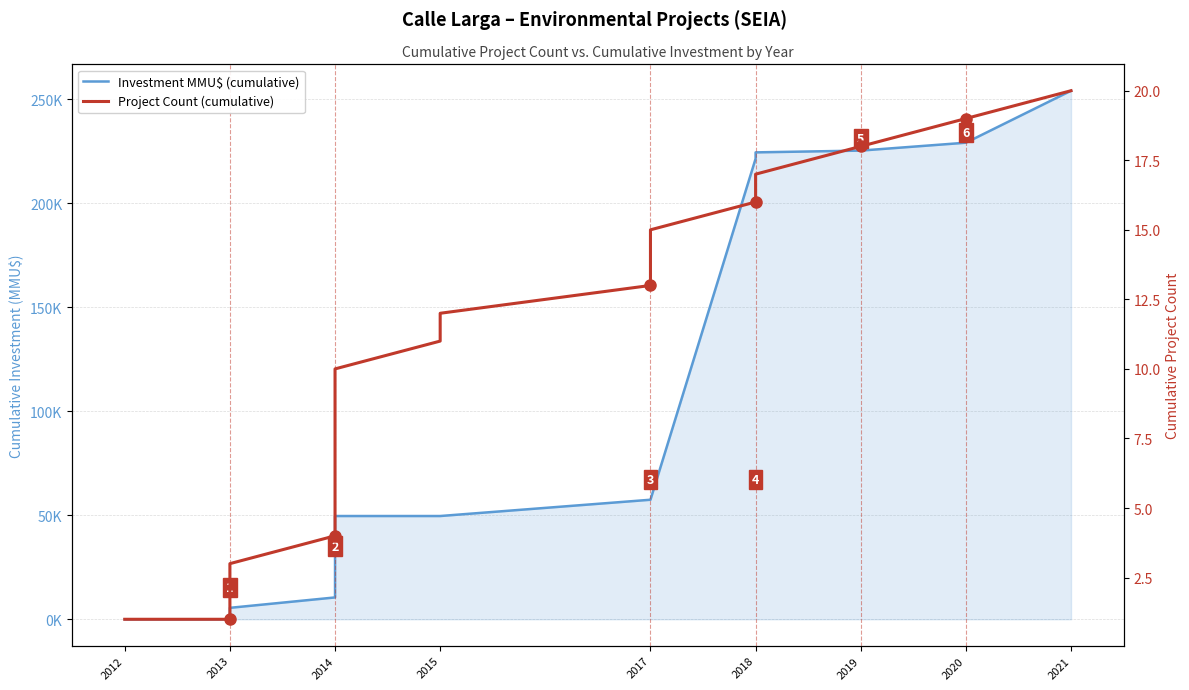

Rank the series by their average value, from lowest to highest.

Project Count (cumulative), Investment MMU$ (cumulative)